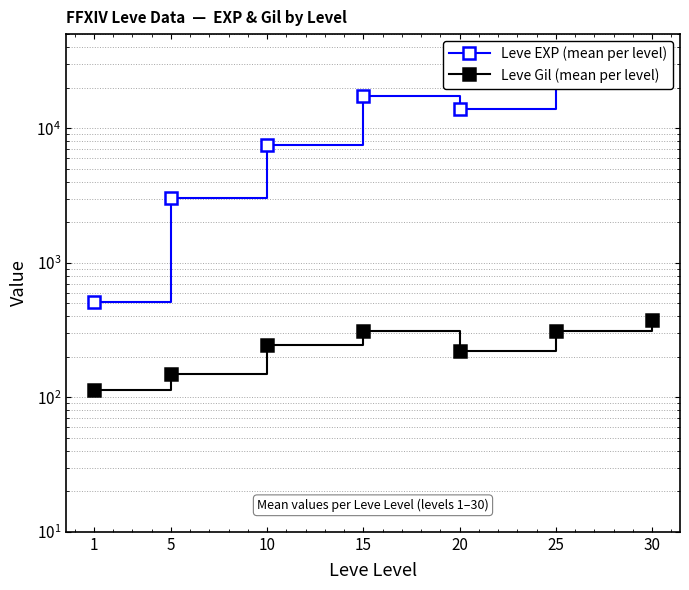

Reading right to left, what are all the values shown in this chart?

Leve EXP (mean per level): 30=37715.0	25=25410.0	20=13876.7	15=17445.0	10=7475.0	5=3008.3	1=510.2
Leve Gil (mean per level): 30=375.2	25=312.7	20=220.8	15=312.0	10=242.5	5=149.3	1=113.0